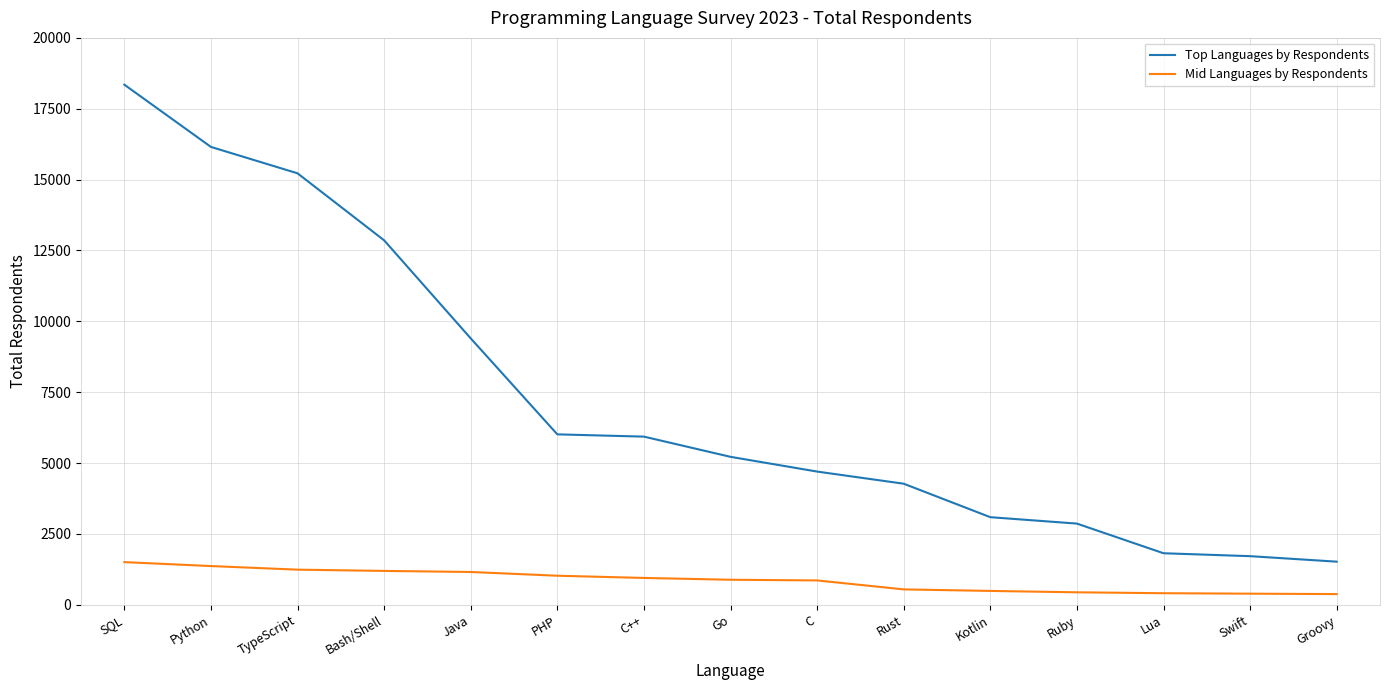

Which category has the highest value across all series?

SQL